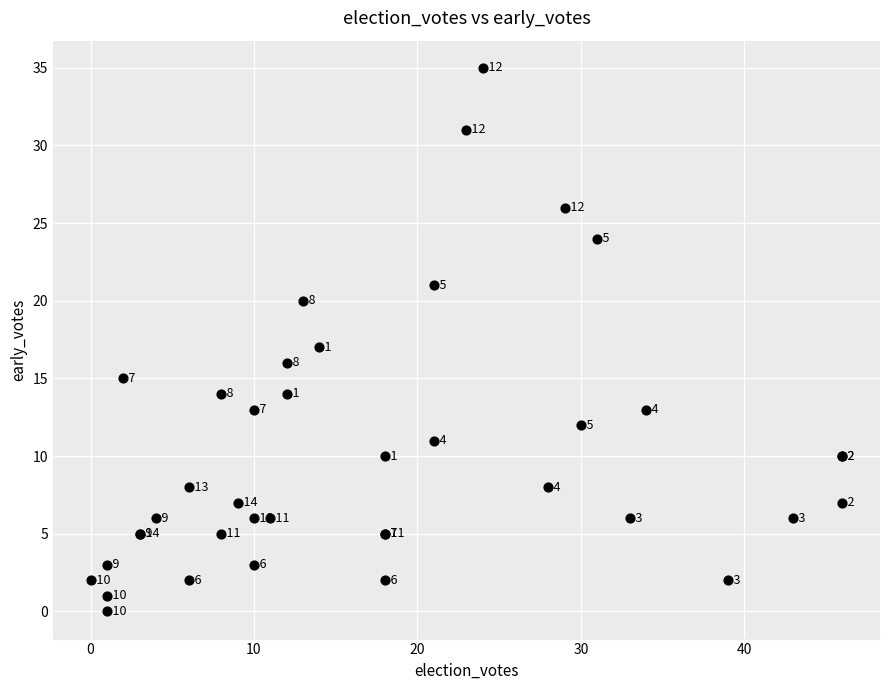

What Y value in the scatter plot is closest to 17?

17